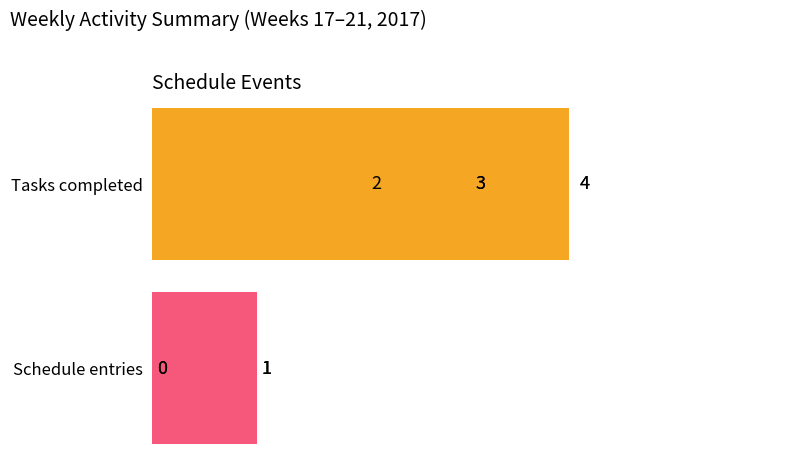

The Average utilization series shows 12 at 19. True or false?

False